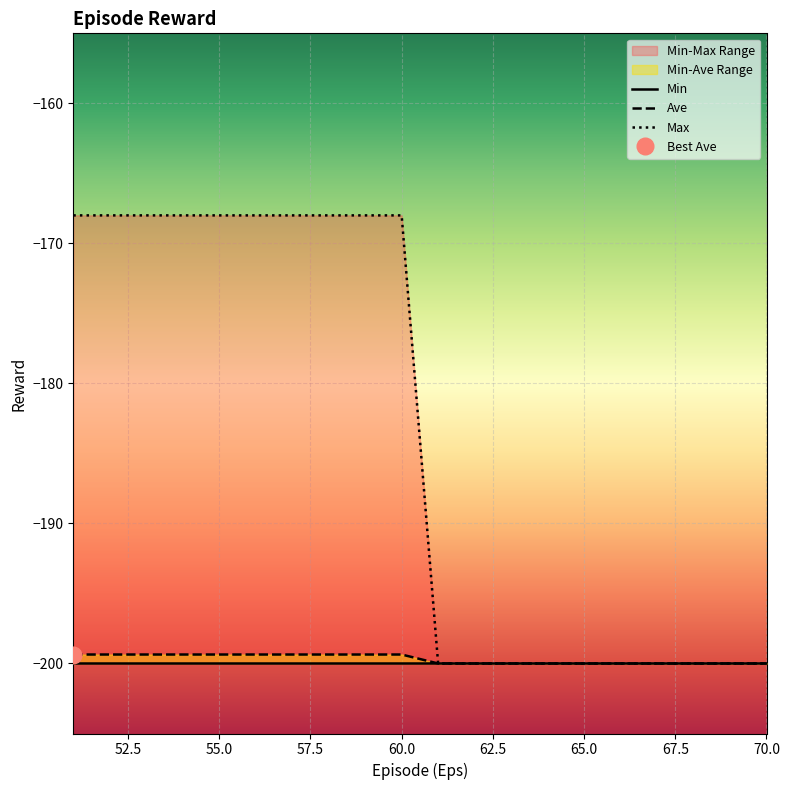

What is the highest value of the Ave series?

-199.4